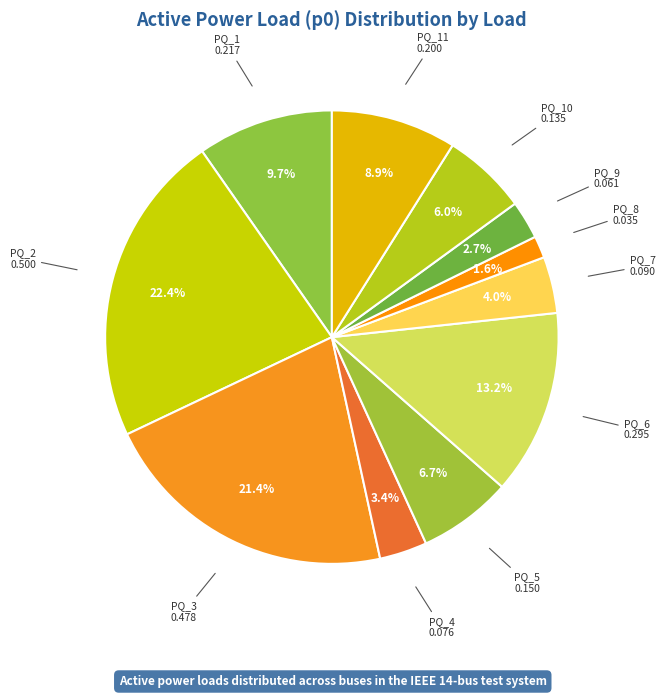

Is there a majority slice in this chart?

No